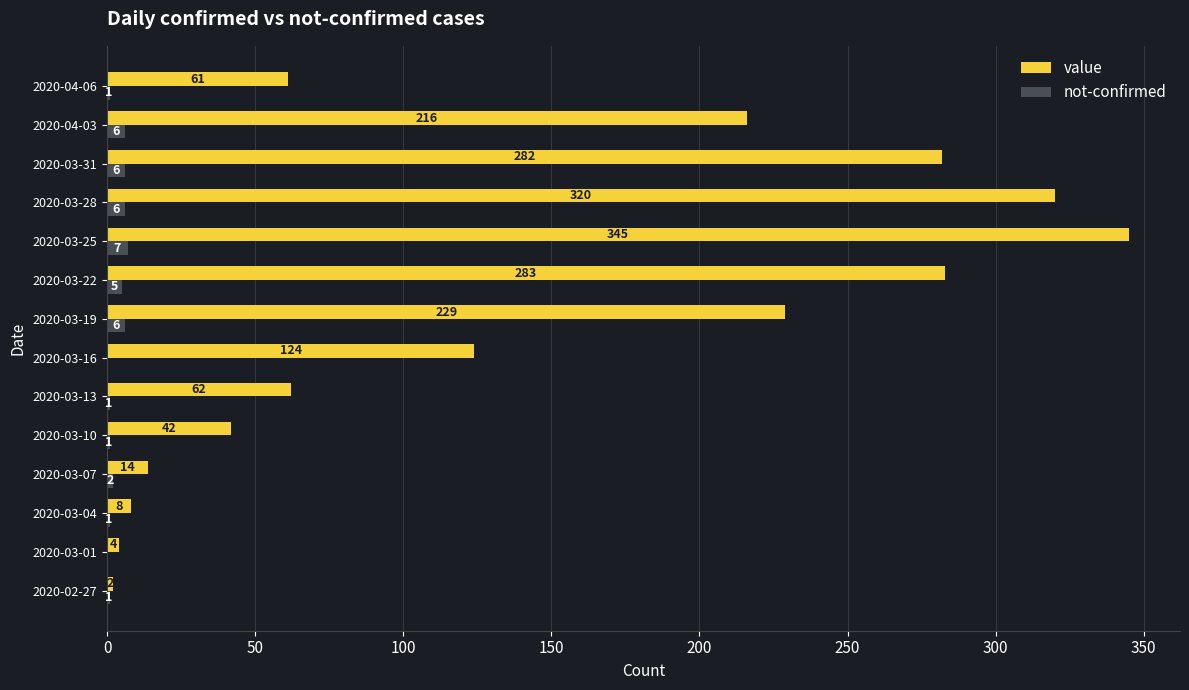

What value does the value series have at 2020-03-19?

229